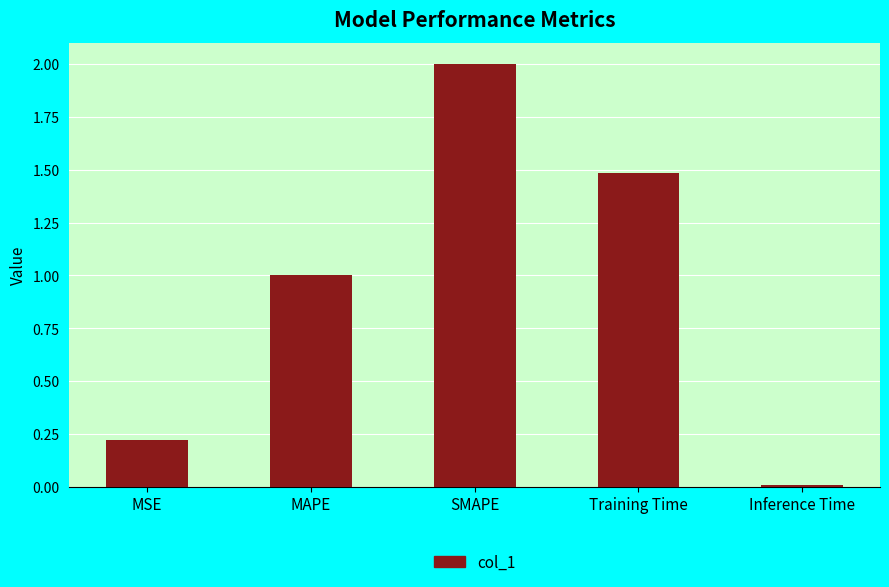

Rank the categories by value from highest to lowest.

SMAPE, Training Time, MAPE, MSE, Inference Time